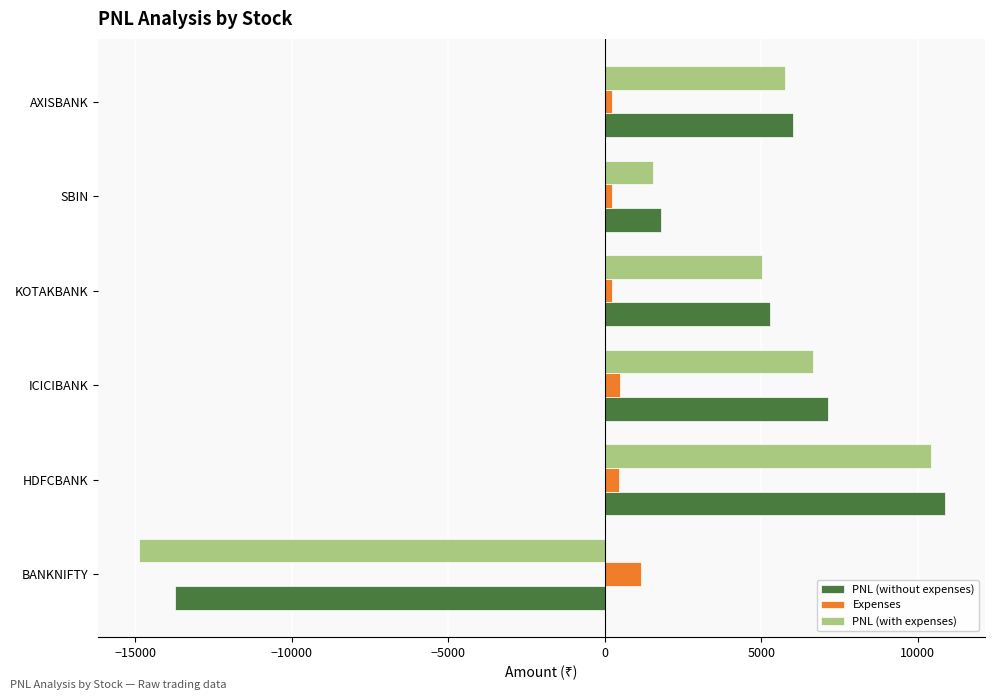

What are all the series names shown in the legend?

PNL (without expenses), Expenses, PNL (with expenses)